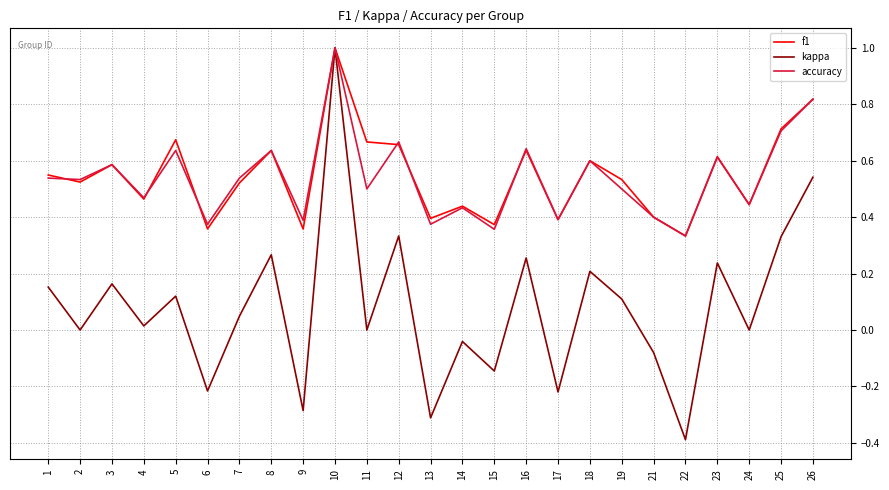

Which series has the largest range (max minus min)?

kappa